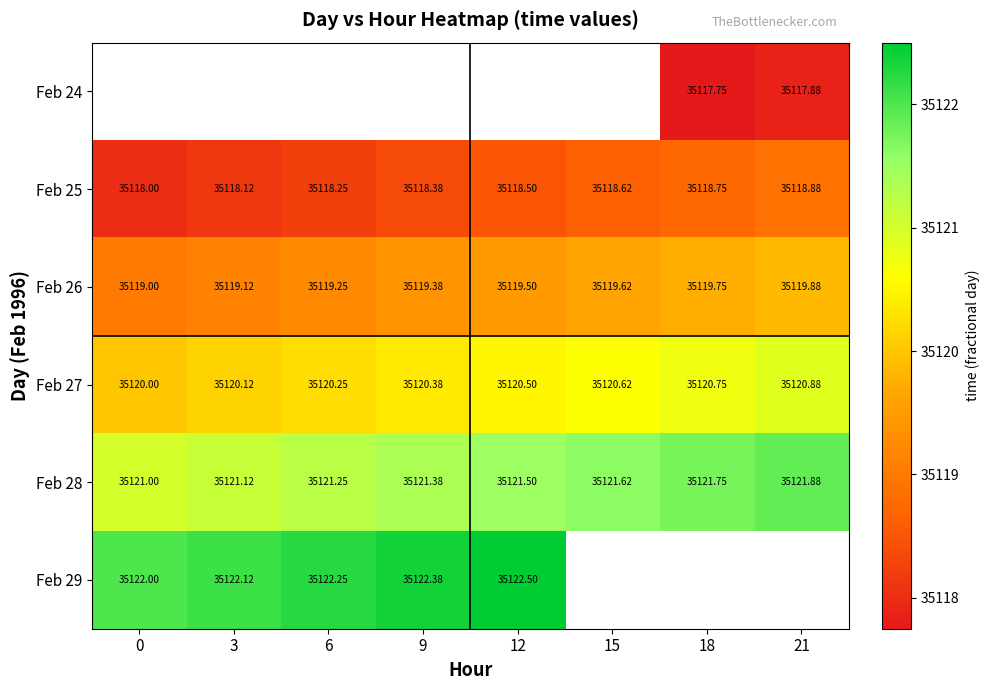

Is the value of Feb 26 at 3 greater than the value of Feb 28 at 12?

No